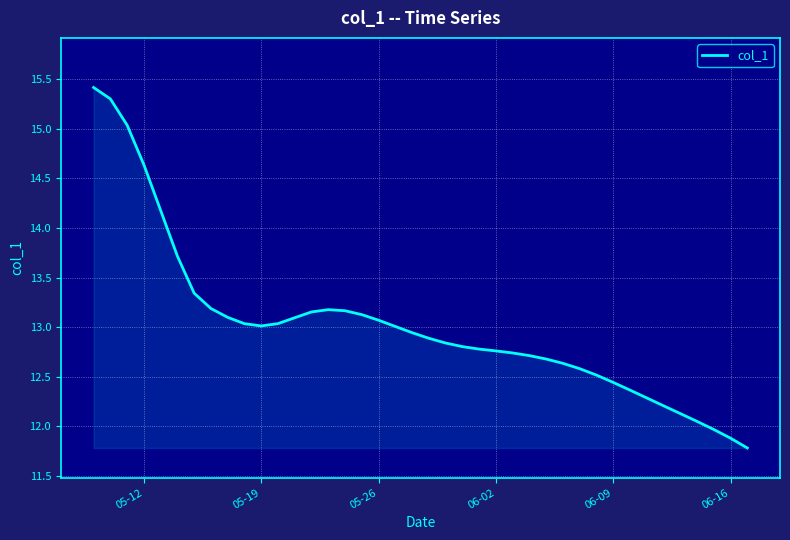

How many lines are shown in the chart?

1